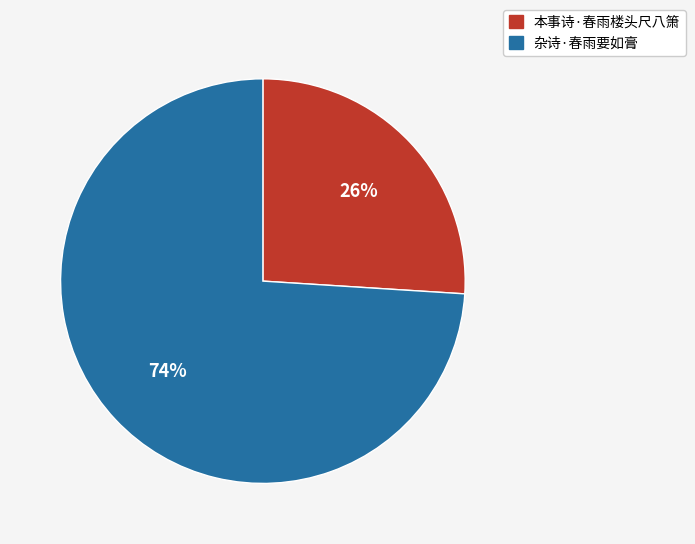

To the nearest percent, what percentage of the pie is 本事诗·春雨楼头尺八箫?

26%